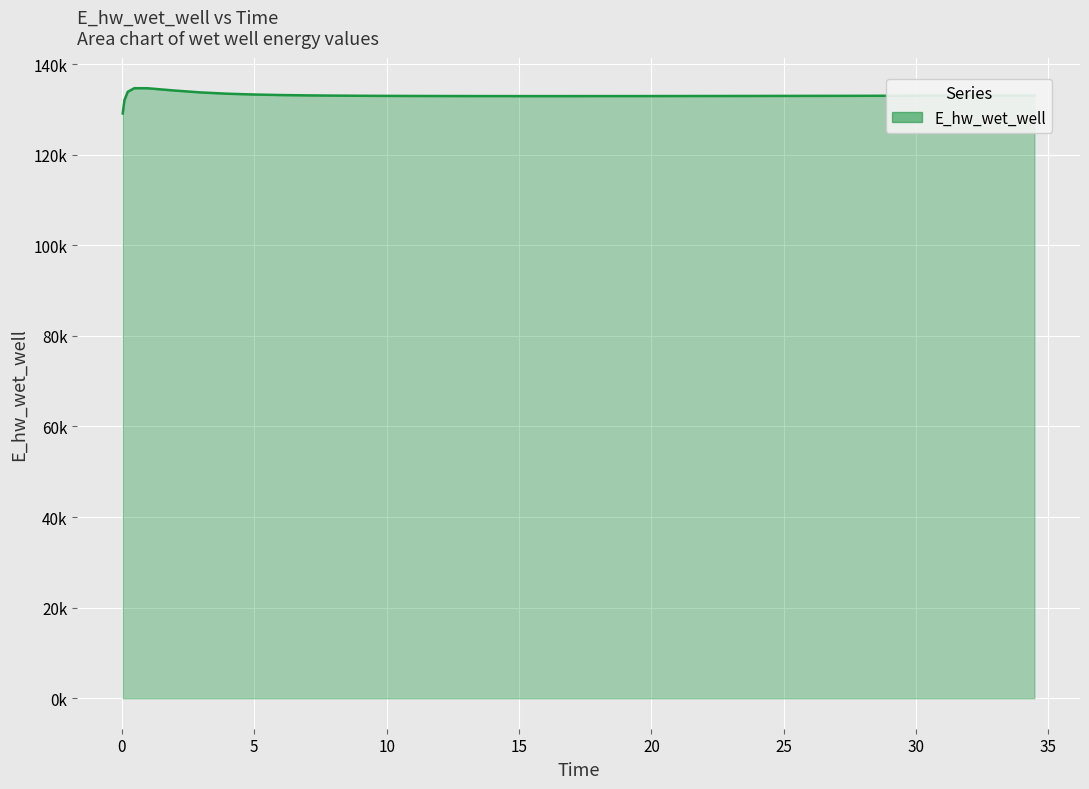

What is the difference between the maximum and second lowest values?

2670.8